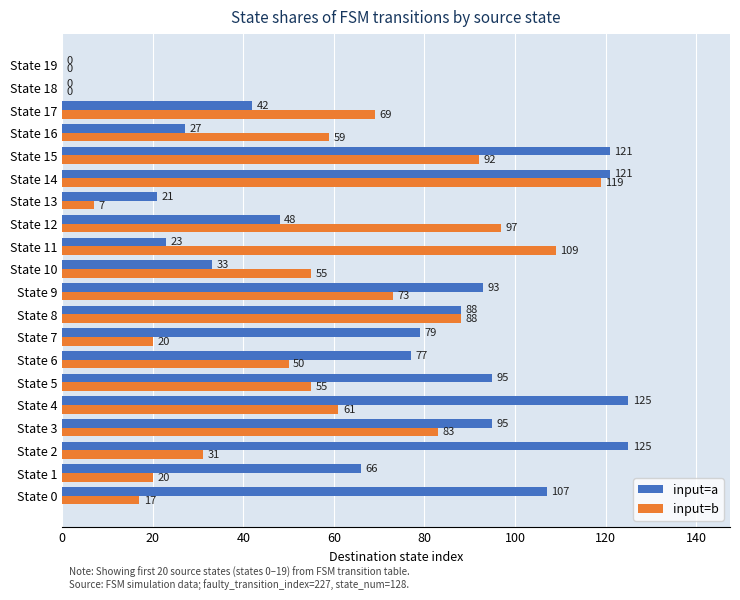

Where is input=a nearest to the value 62?

State 1